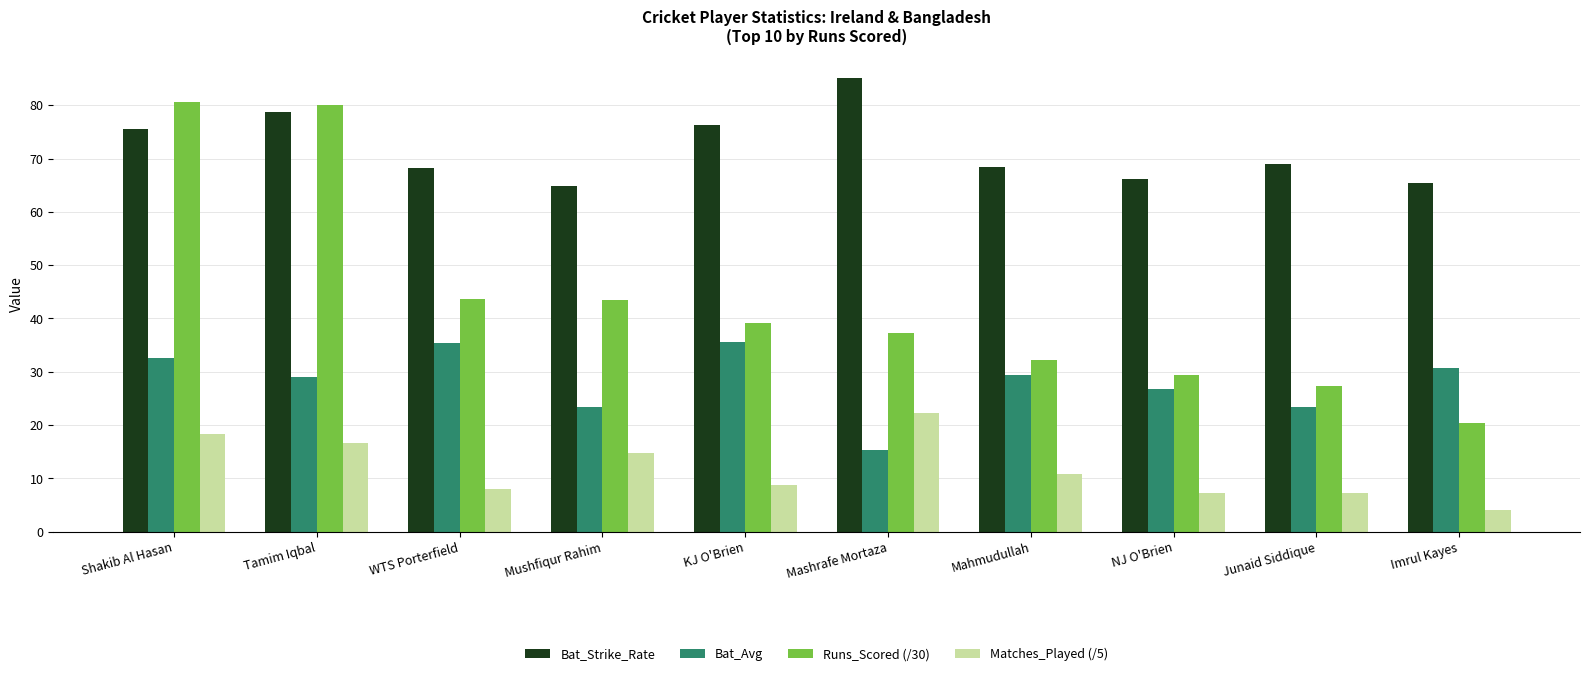

Is it true that Runs_Scored (/30) equals 43.6 at WTS Porterfield?

True